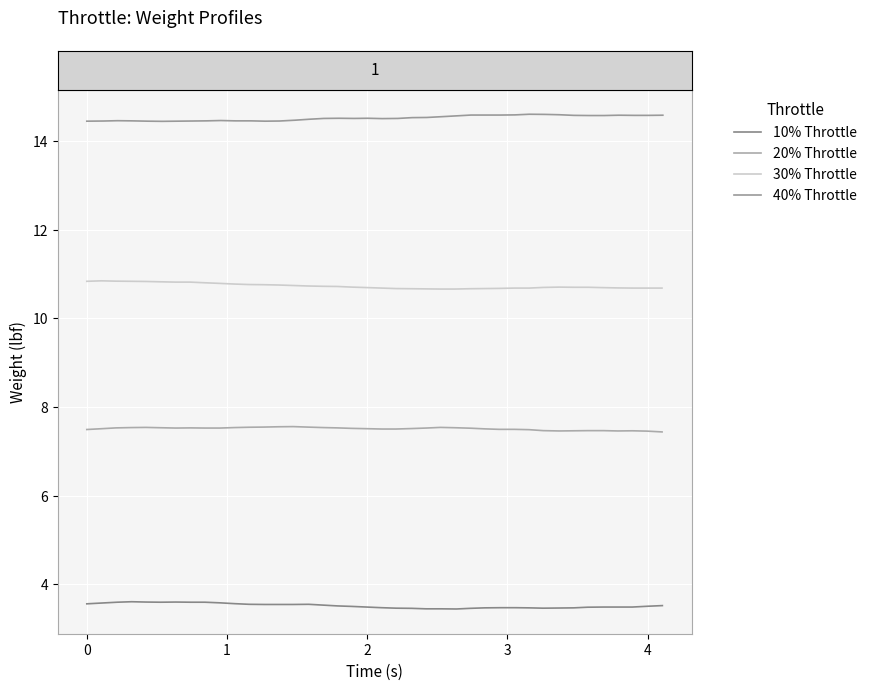

Between 4 and 18, which is larger?

4